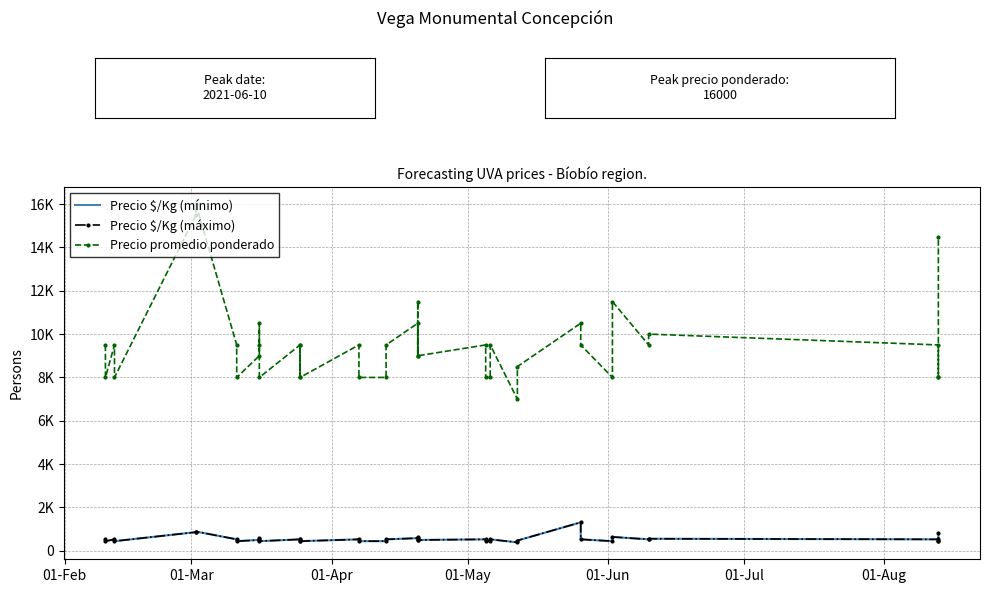

What is the smallest value displayed?

389